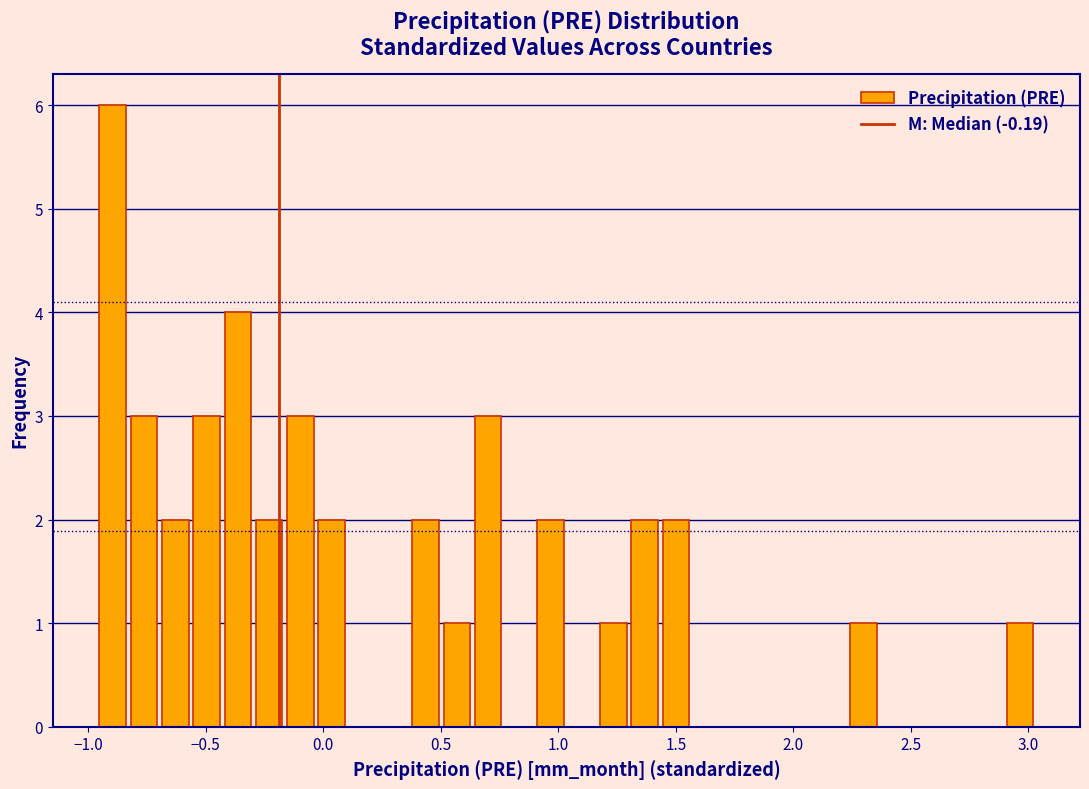

Read against the x-axis, roughly where is the centre of the tallest bar?

-0.90